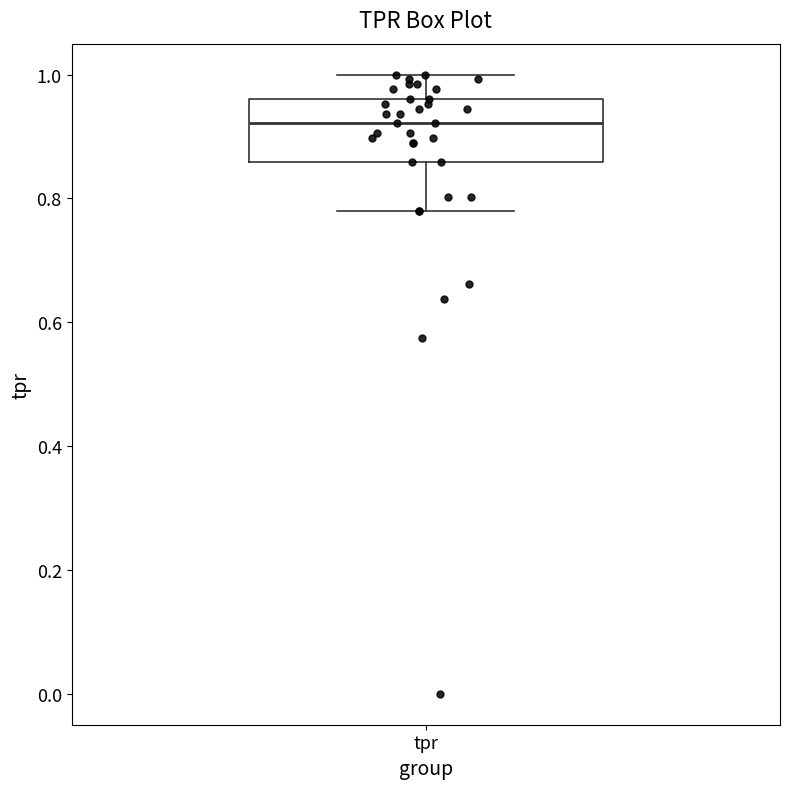

Transcribe this box plot: give where the median line is, the range the box spans, and where the two whiskers end, as read against the y-axis. The values are not printed on the chart, so give them approximately, as read against the axis.

median 0.92, box 0.86 to 0.96, whiskers 0.78 to 1.00